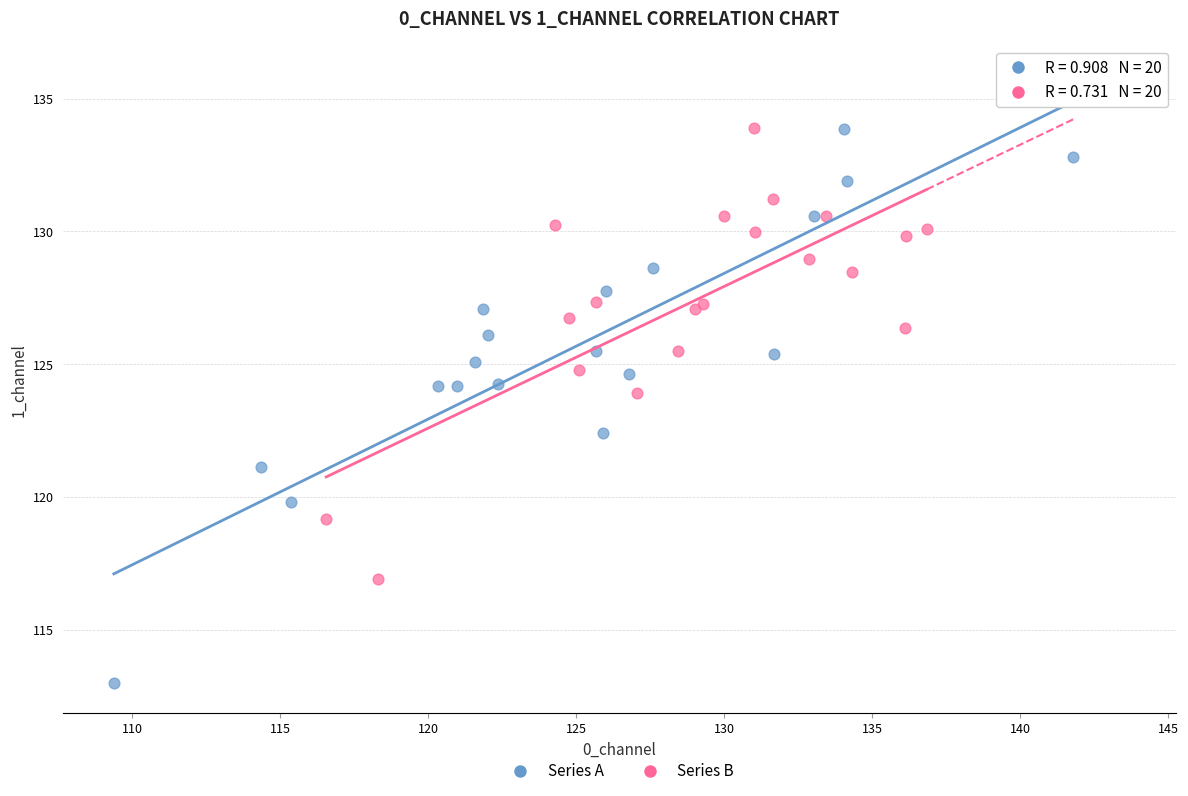

What are all the series names shown in the legend?

Series A, Series B